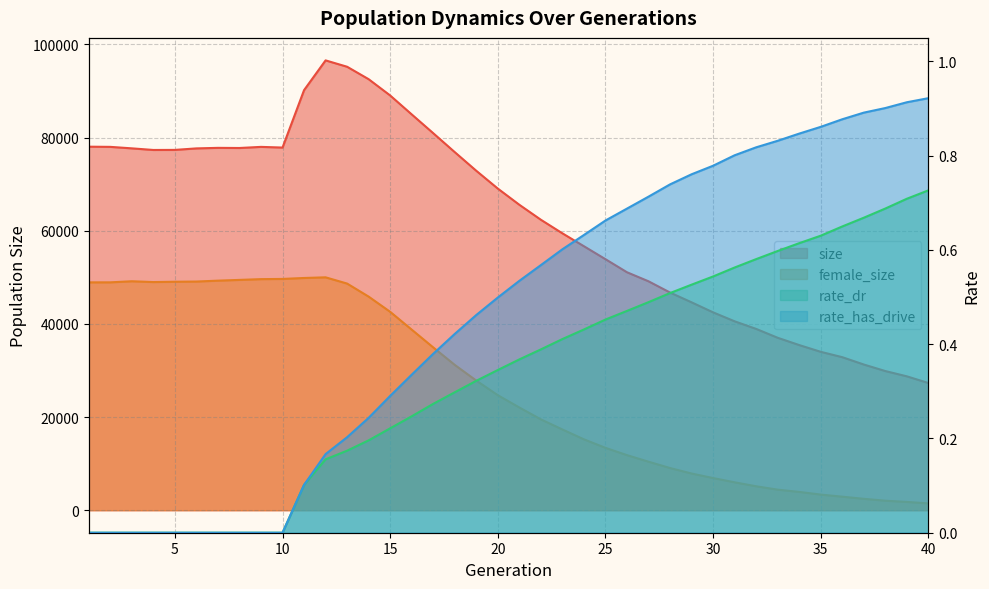

How many lines are shown in the chart?

4